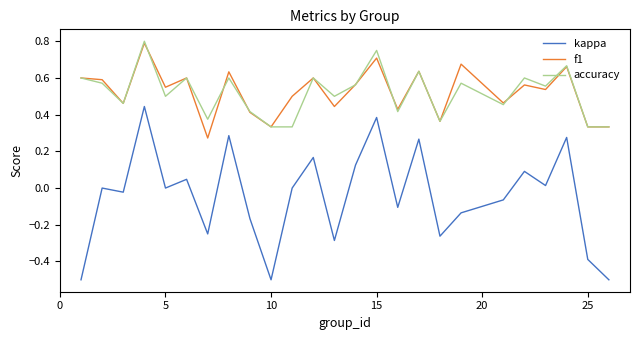

How many interior local valleys does the kappa series have?

8